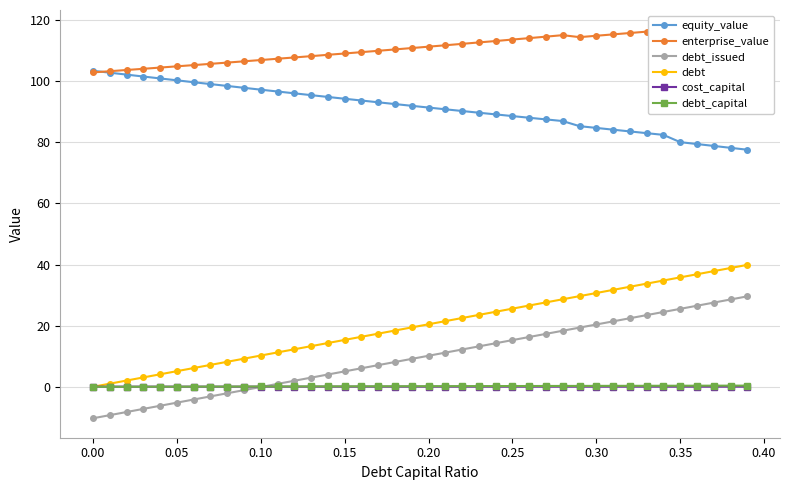

True or false: debt_capital and enterprise_value intersect in this chart.

False